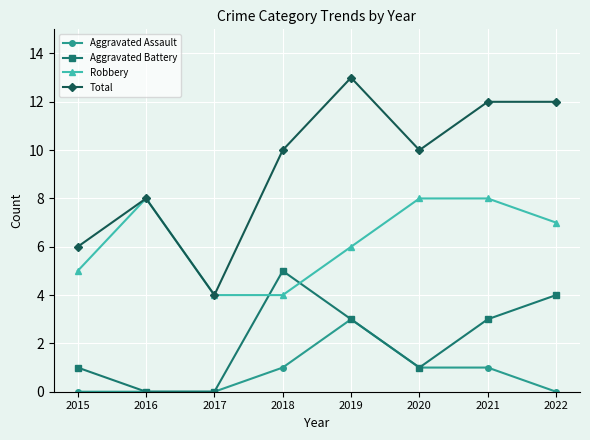

Which series has the largest range (max minus min)?

Total